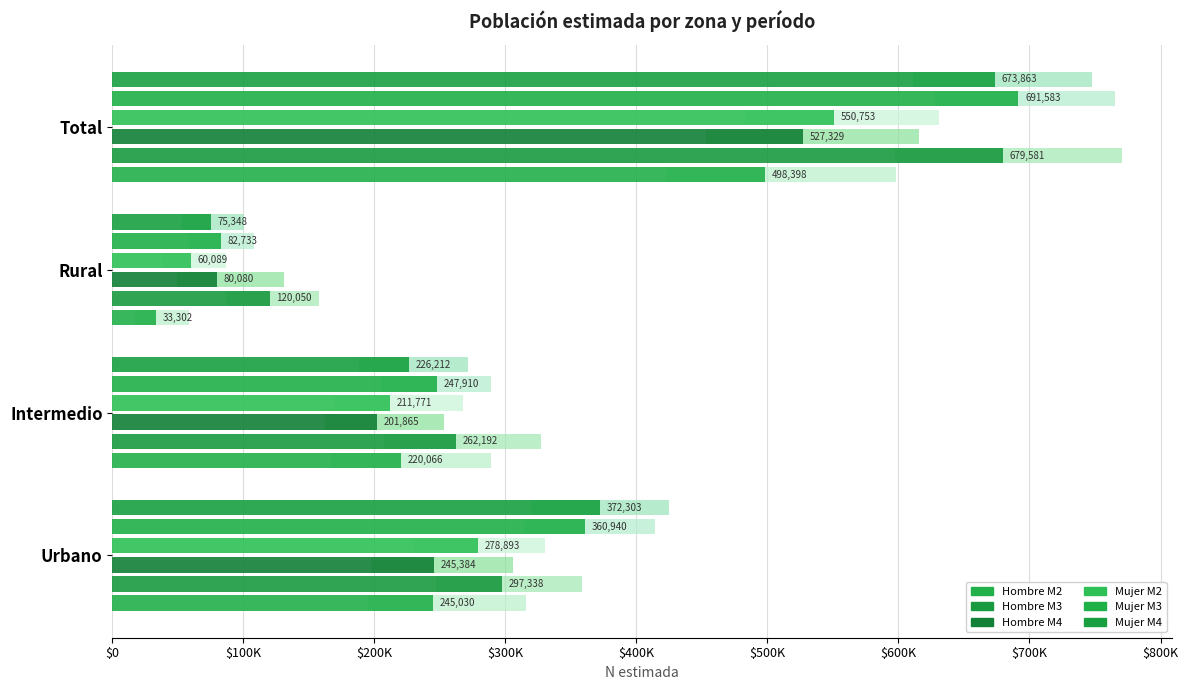

What is the sum of all Mujer M4 values?

1347726